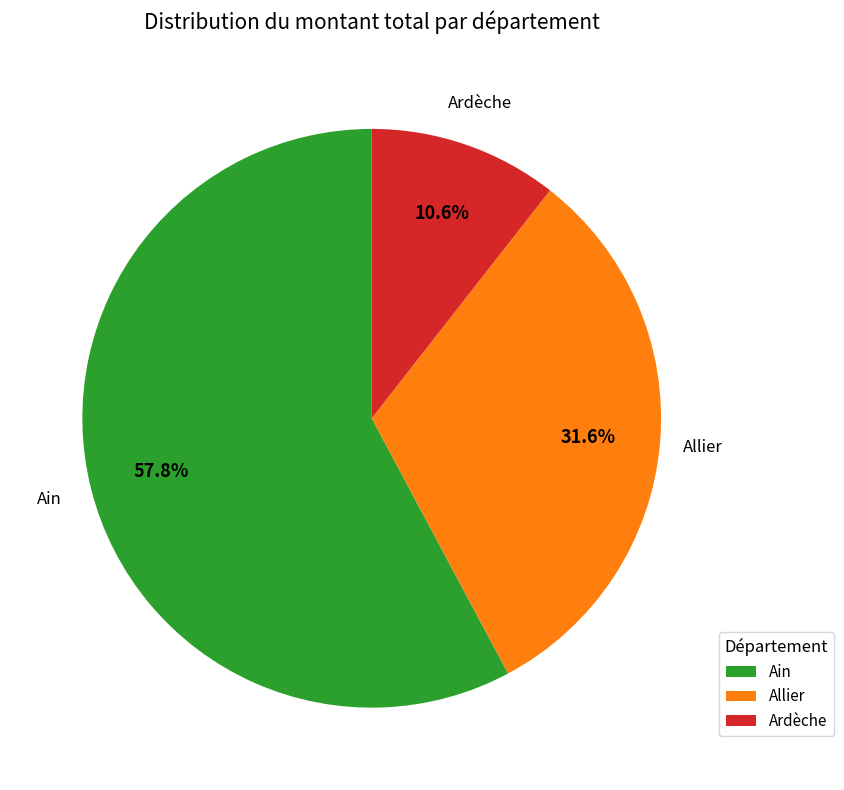

Is Ain the majority of the pie?

Yes